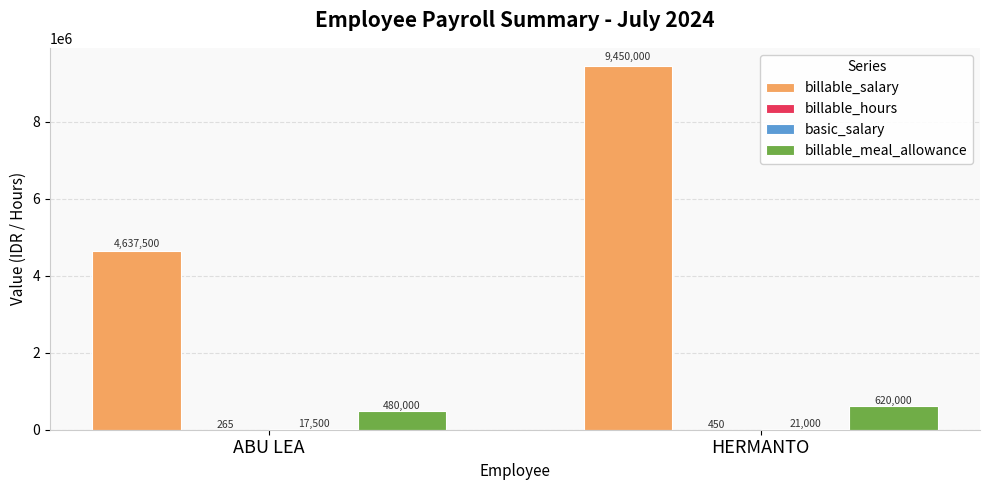

At which category is the sum across all series the highest?

HERMANTO